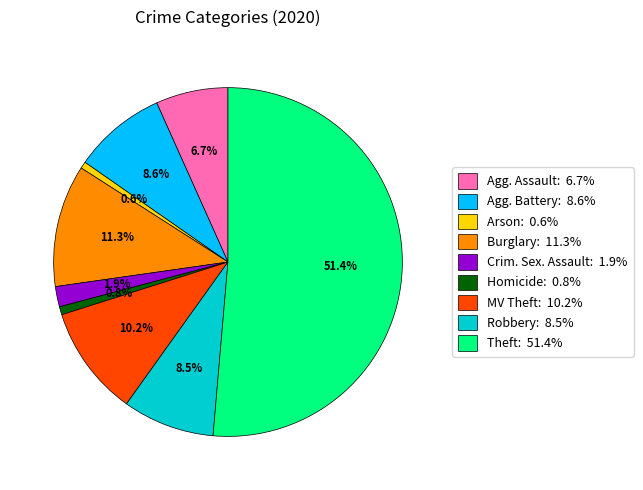

Does any single category account for the majority?

Yes